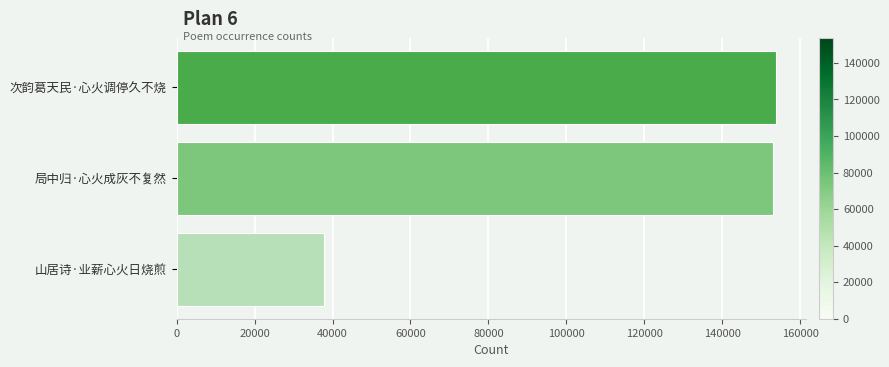

What is the label of the 1st bar from the top?

次韵葛天民·心火调停久不烧